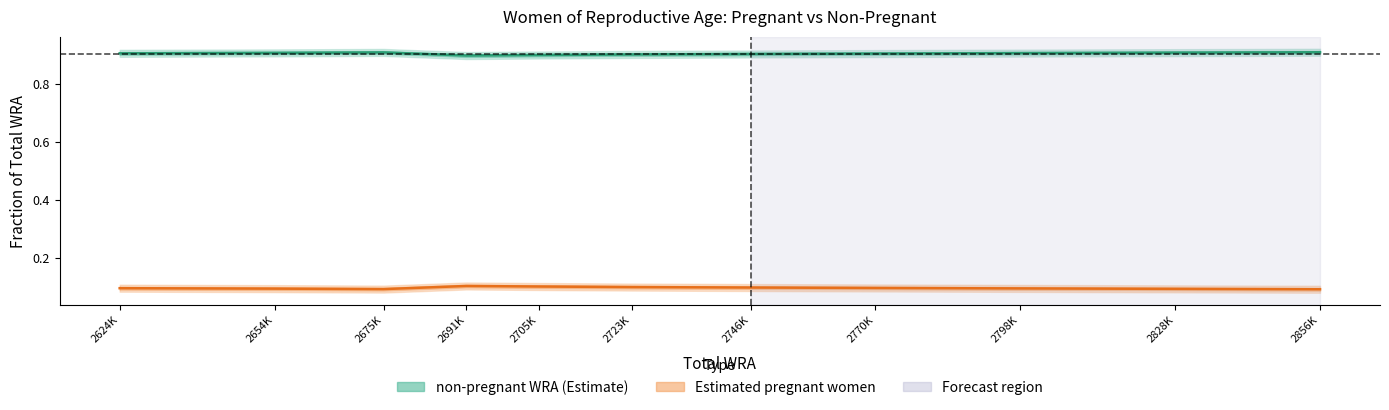

What are all the series names shown in the legend?

non-pregnant WRA, Estimated pregnant women